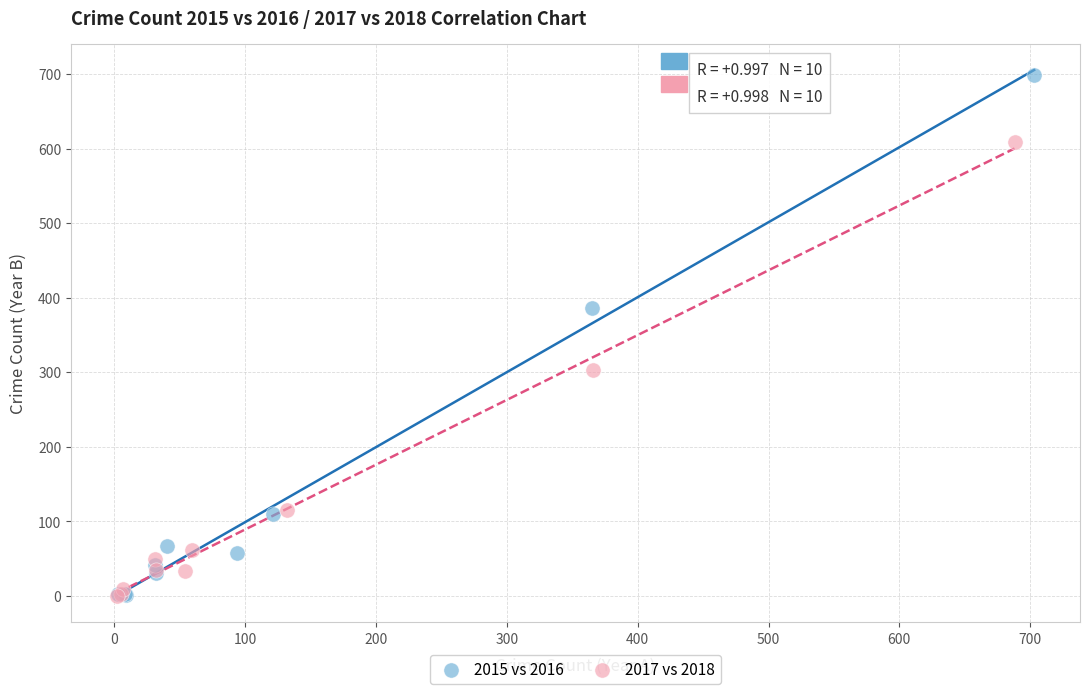

Which series contains the highest Y value?

2015 vs 2016